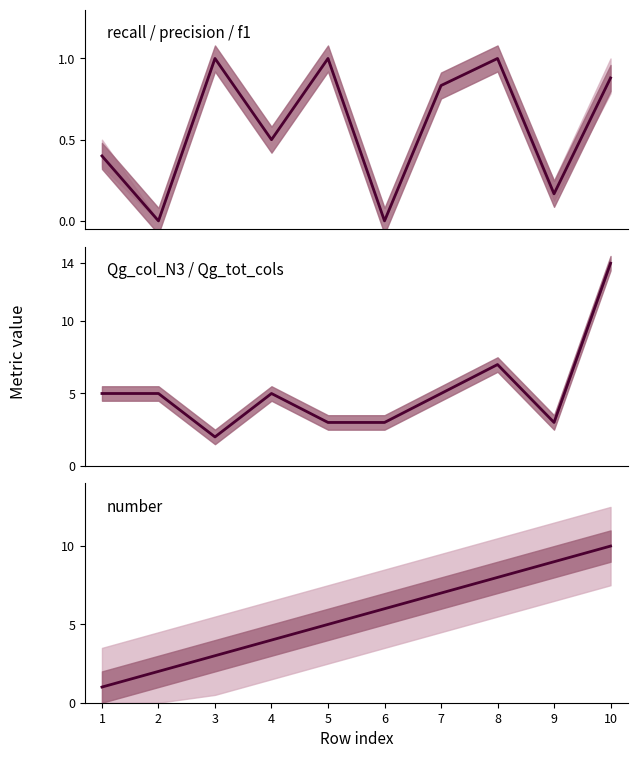

At which label does Qg_col avg (main) reach its minimum?

3